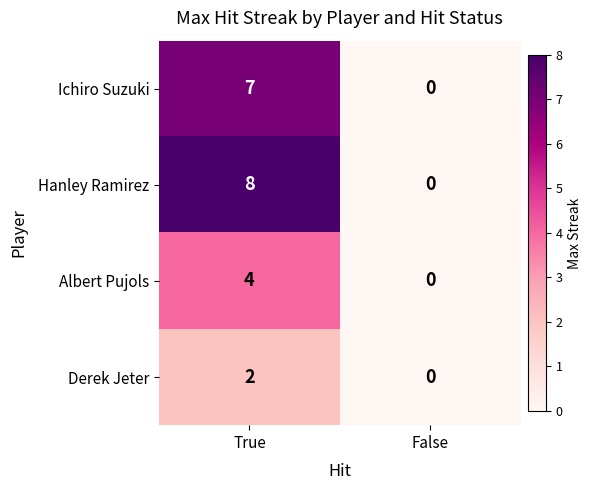

Which label corresponds to the smallest value in the chart?

False